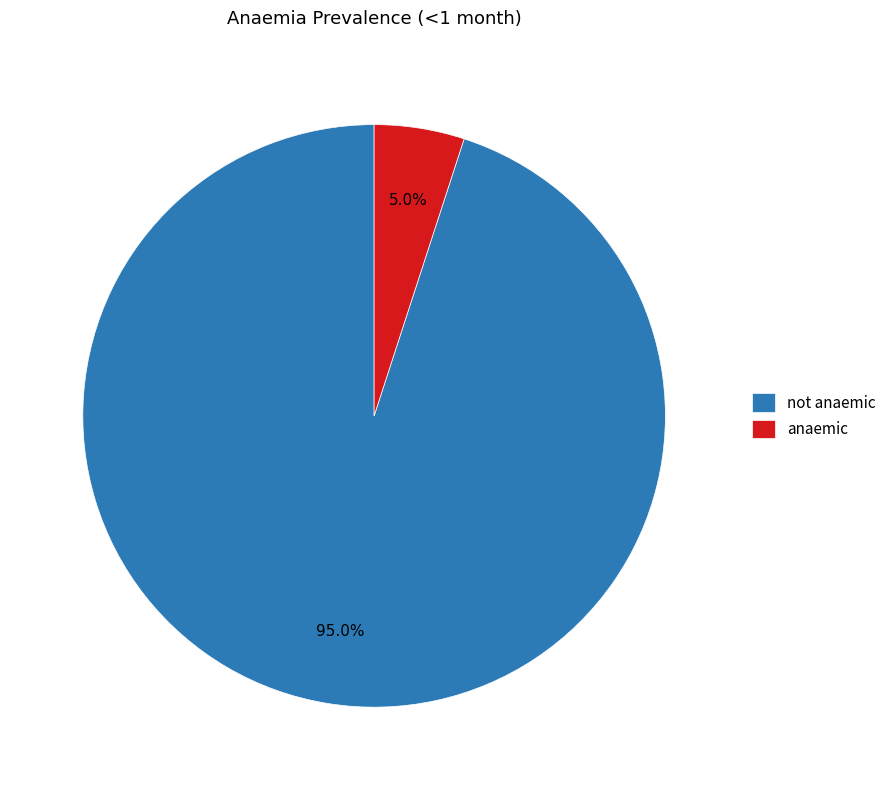

Do anaemic and not anaemic together represent more than half of the pie?

Yes